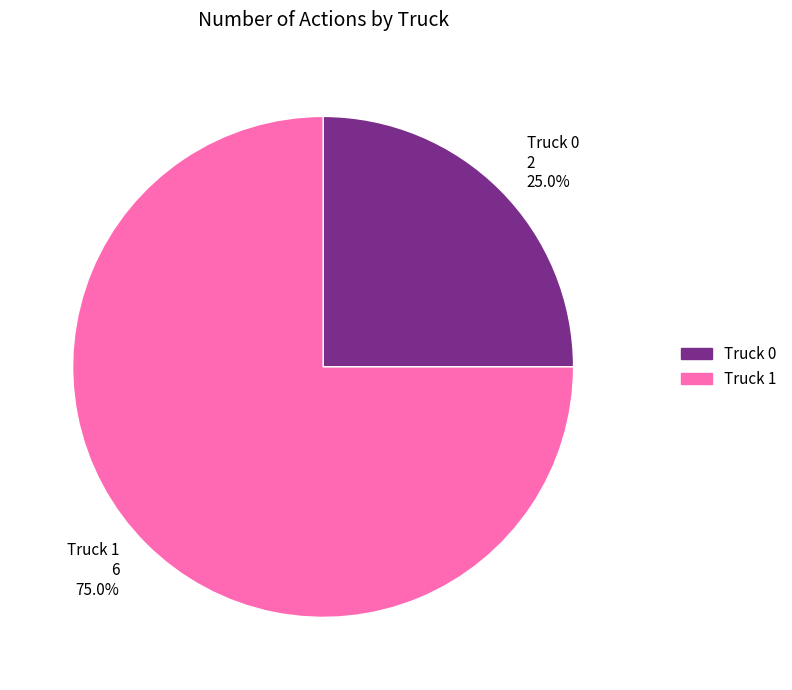

Is it true that Truck 1 is 69% of the pie?

False